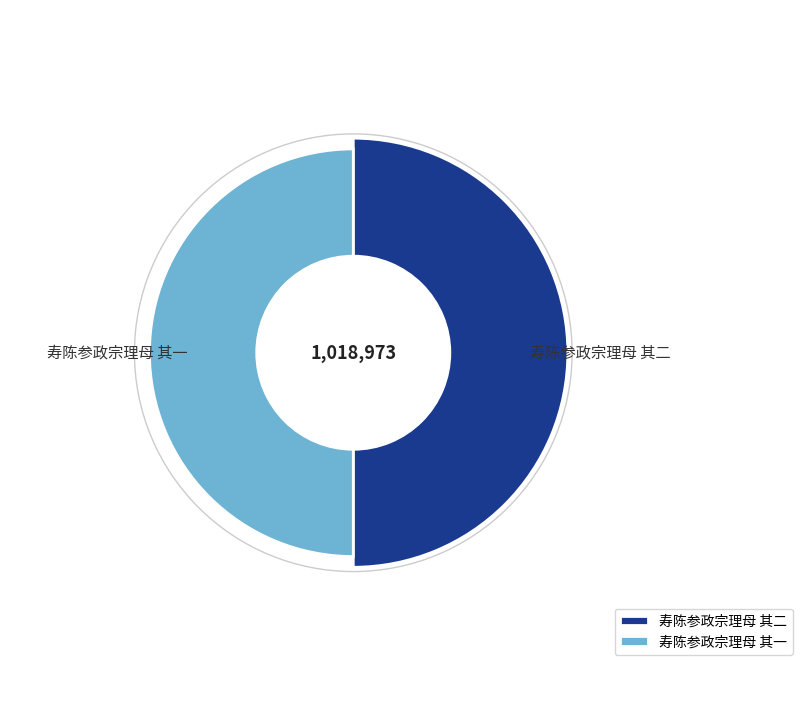

To the nearest percent, what percentage of the pie is 寿陈参政宗理母 其二?

50%